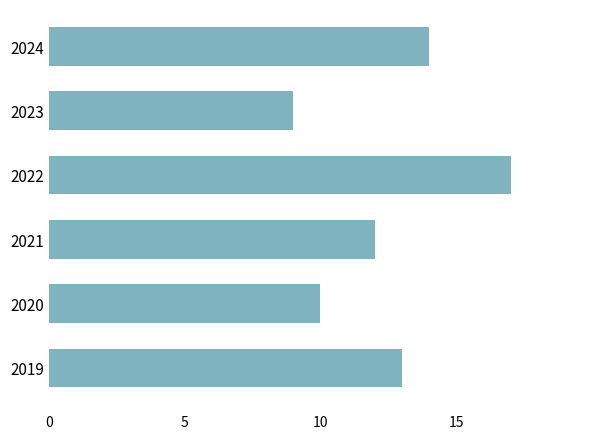

Which category has the lowest value across all series?

2023